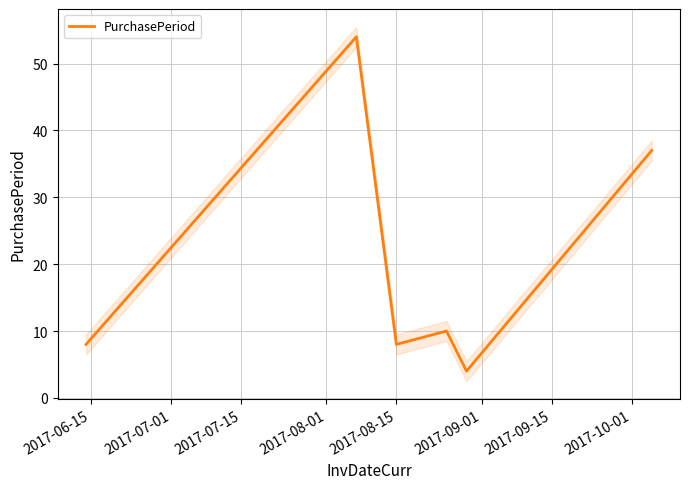

Does the chart display data point markers on the line(s)?

No